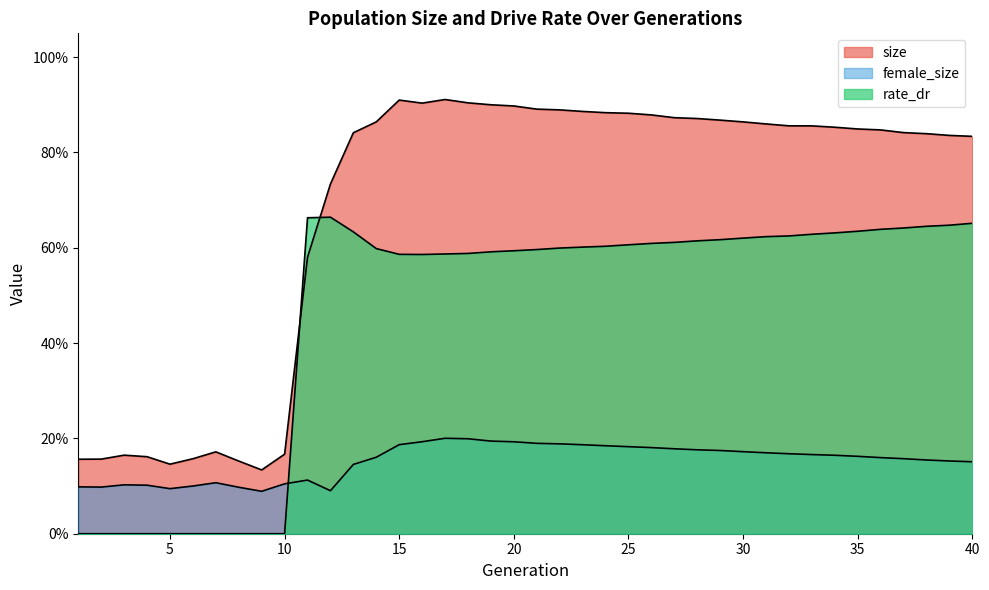

At 9, list the series in order from smallest to largest.

rate_dr, female_size, size